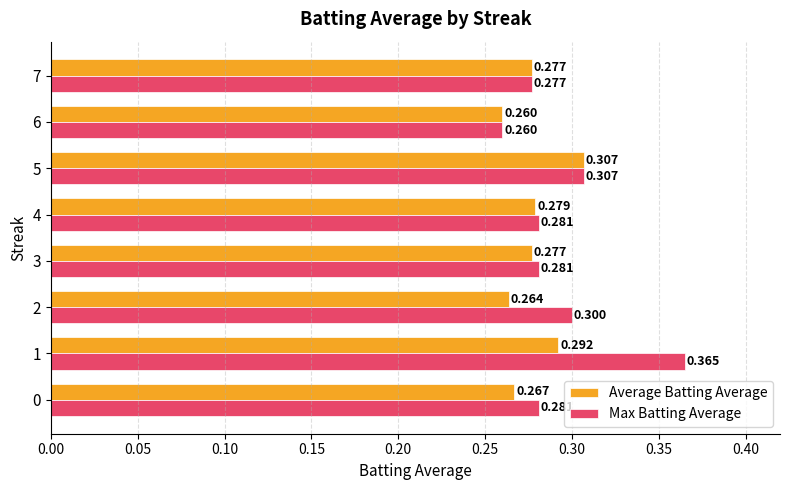

At which label is Max Batting Average closest to 0?

6